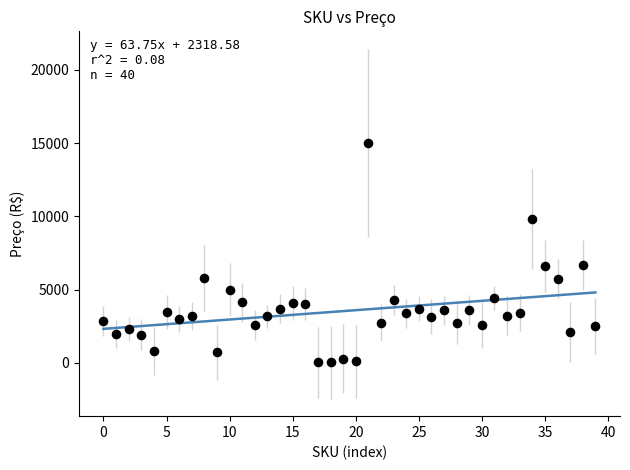

What is the range of Y values (max minus min)?

14975.0